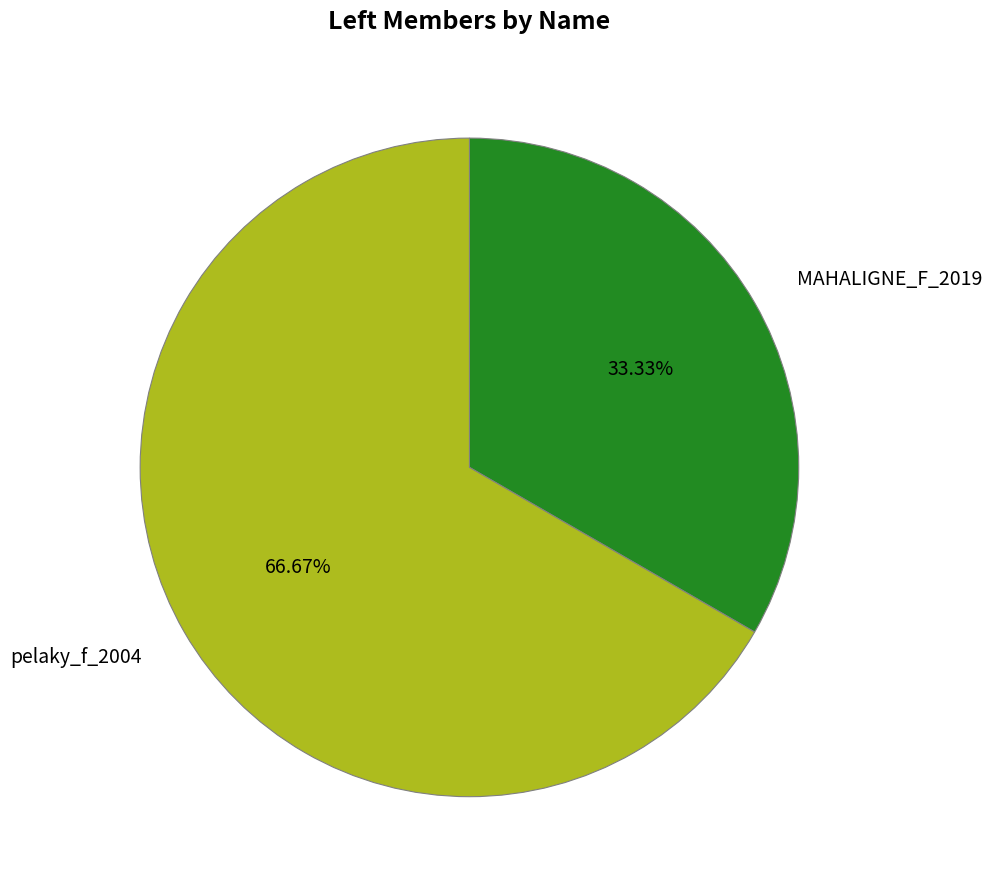

To the nearest percent, what is the difference between the MAHALIGNE_F_2019 and pelaky_f_2004 slice percentages?

33%